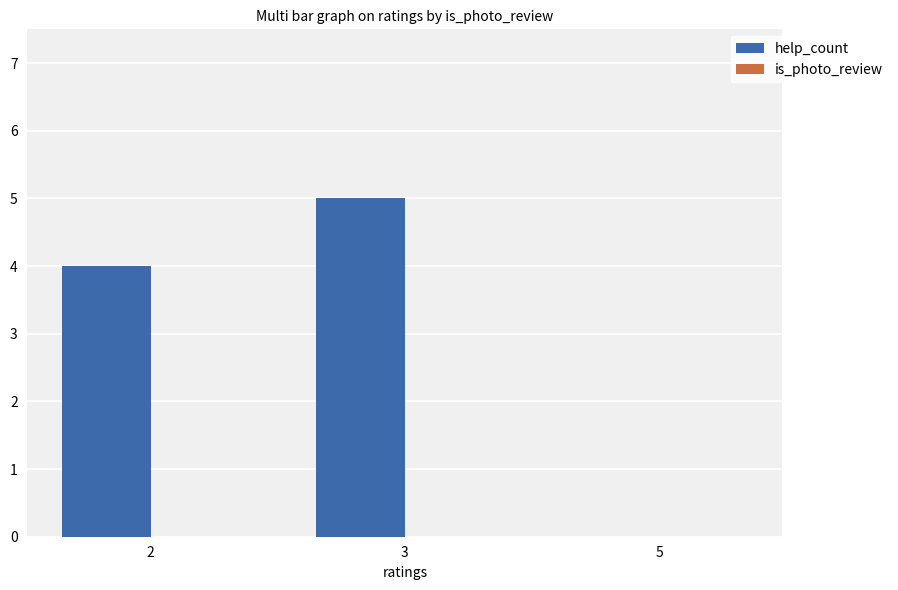

What is the maximum value shown in the chart?

5